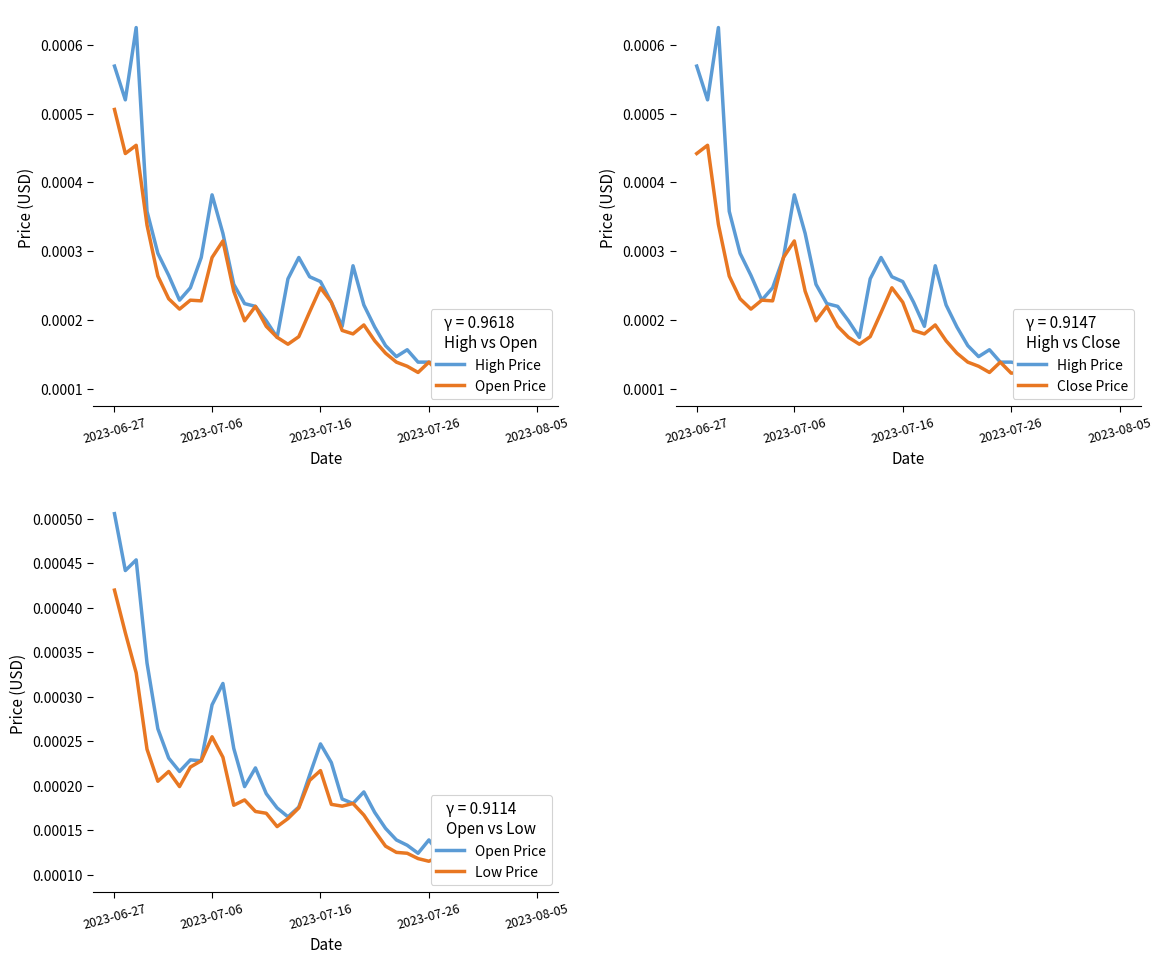

Rank the series by their average value, from lowest to highest.

Low Price, Close Price, Open Price, High Price